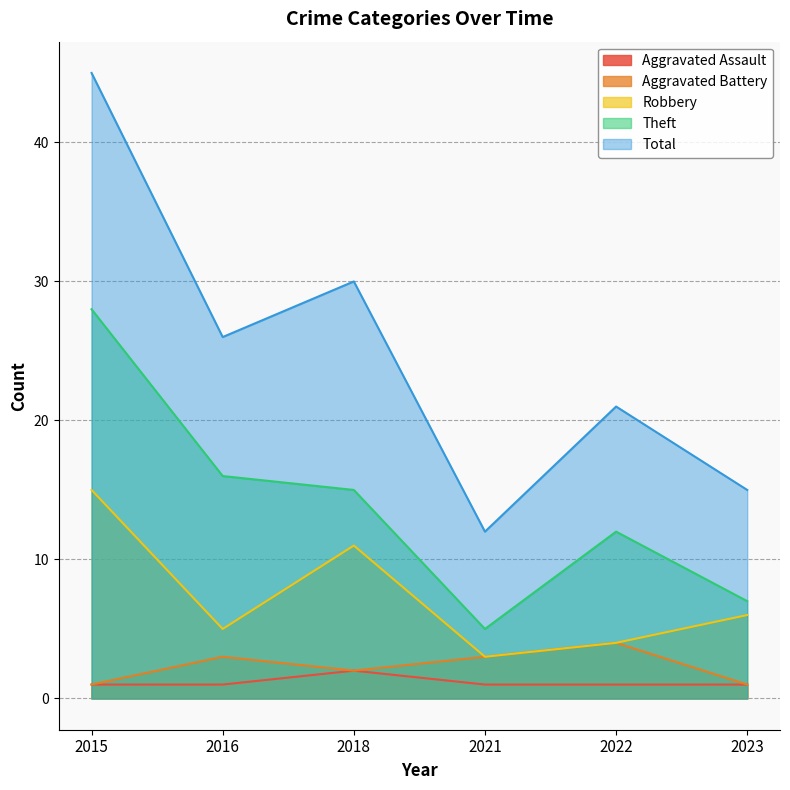

Where is Theft nearest to the value 16?

2016